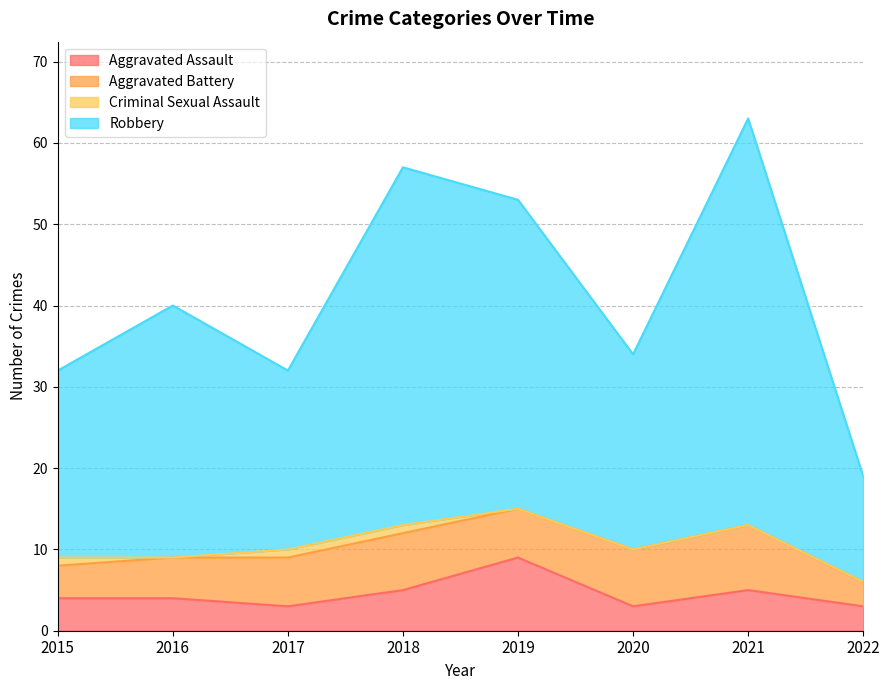

Which series has the largest total across all categories?

Robbery